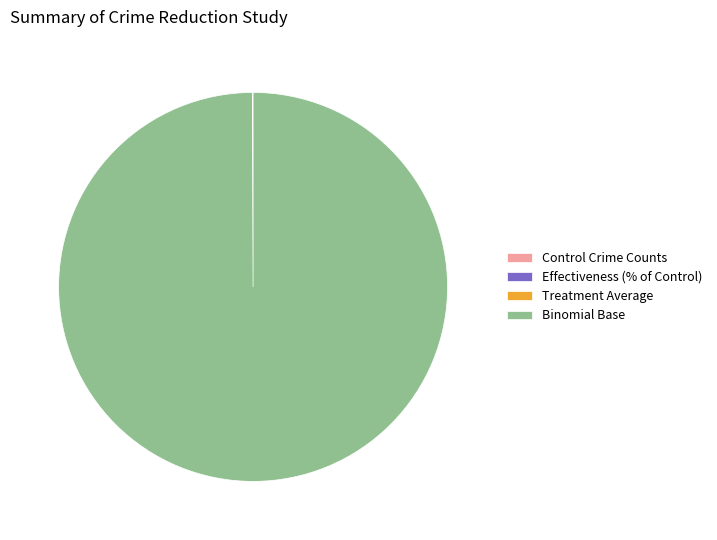

What is the largest slice in the pie chart?

Binomial Base